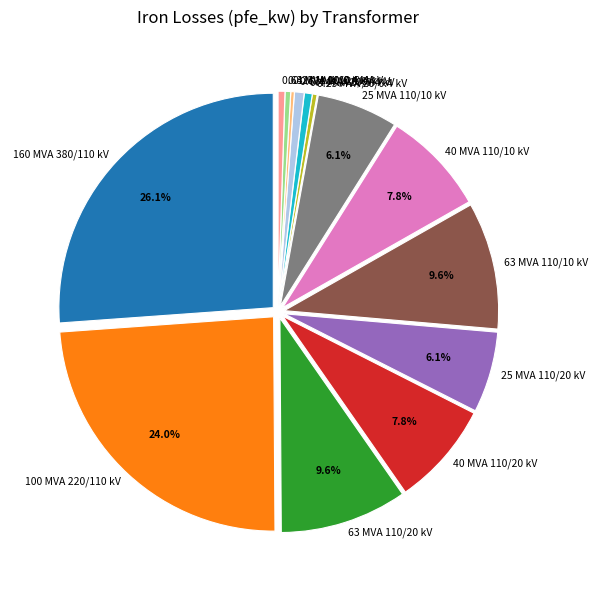

Which slice is the largest?

160 MVA 380/110 kV